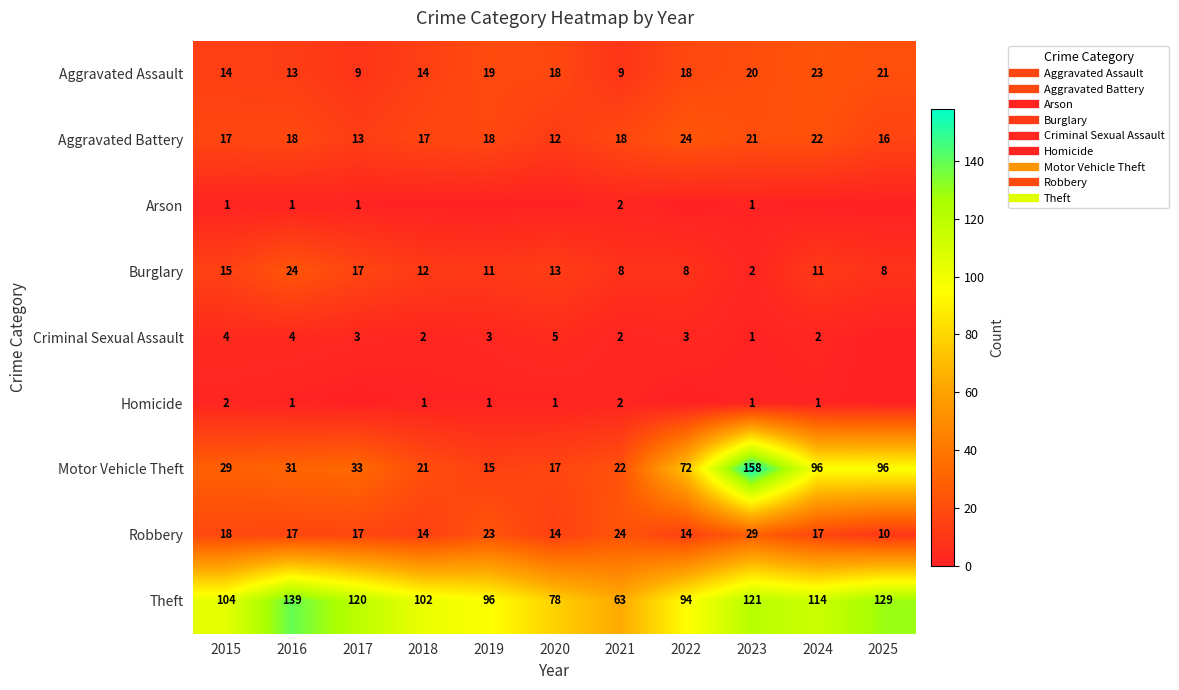

Is it true that Aggravated Assault equals 18 at 2022?

True